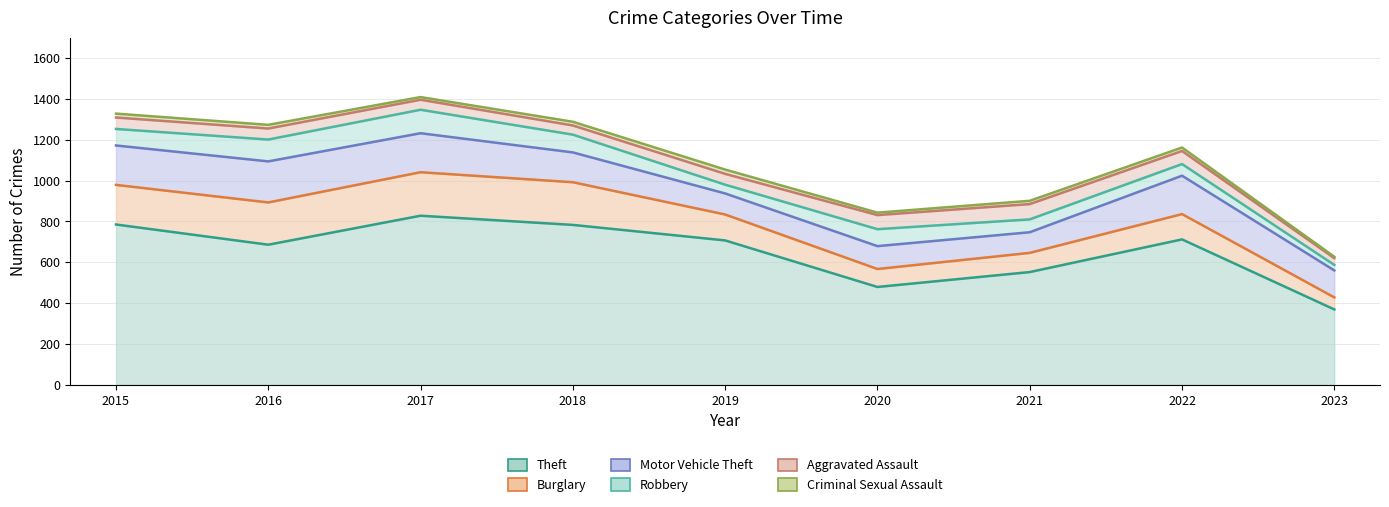

Which label corresponds to the smallest value in the chart?

2023